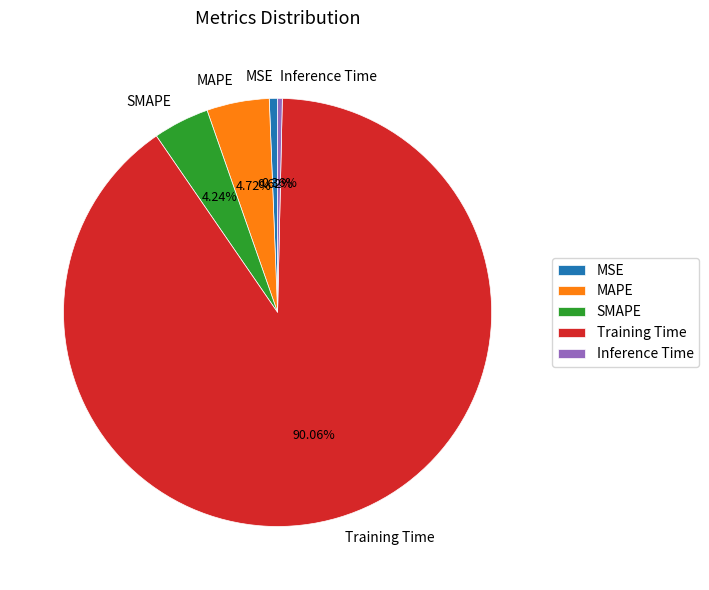

How much of the chart is everything except Inference Time?

99.6%